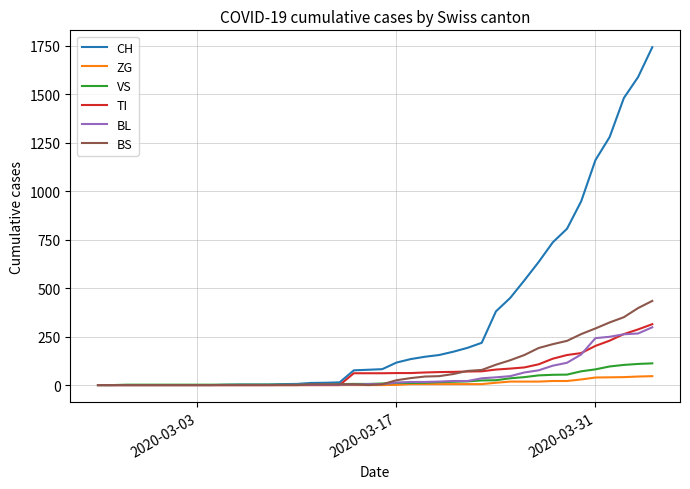

Which series has the largest range (max minus min)?

CH